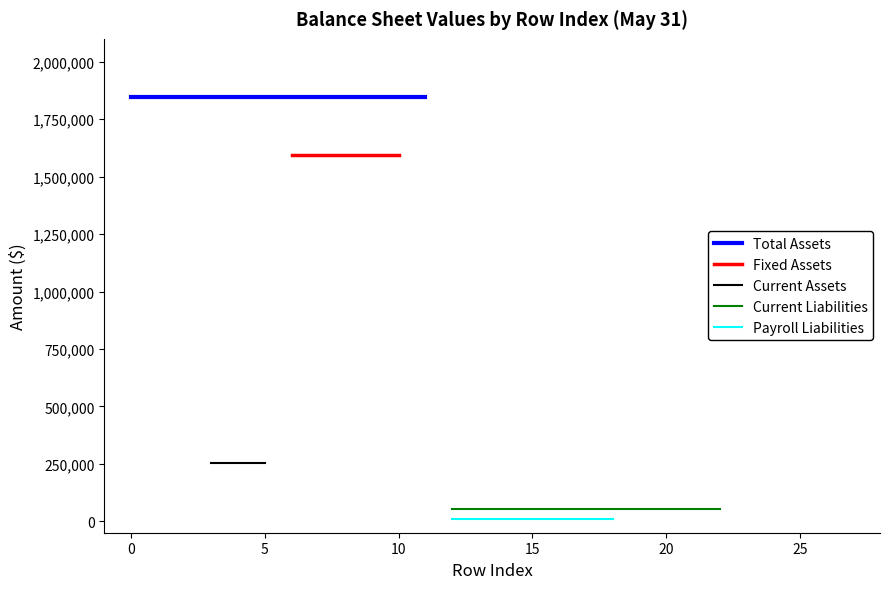

What are all the series names shown in the legend?

Total Assets, Fixed Assets, Current Assets, Current Liabilities, Payroll Liabilities